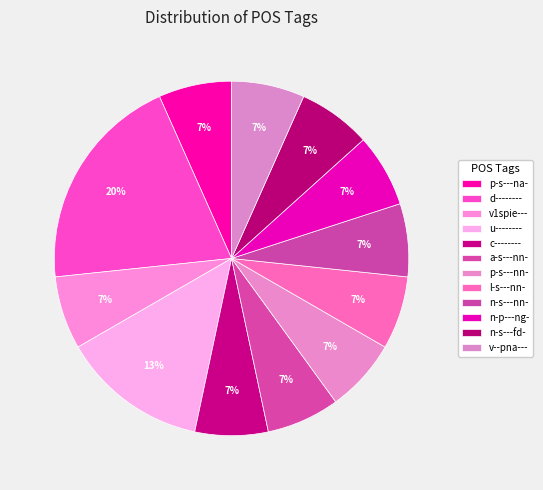

True or false: l-s---nn- accounts for 1% of the total.

False